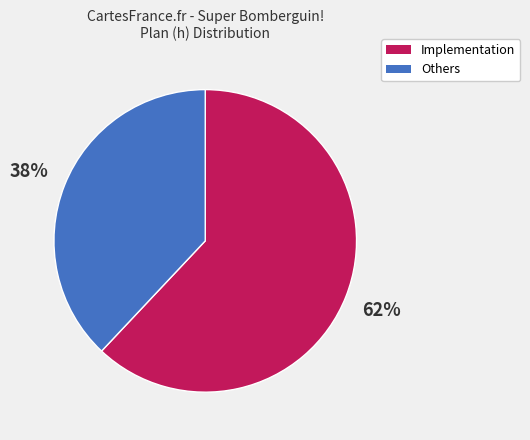

Does any single category account for the majority?

Yes